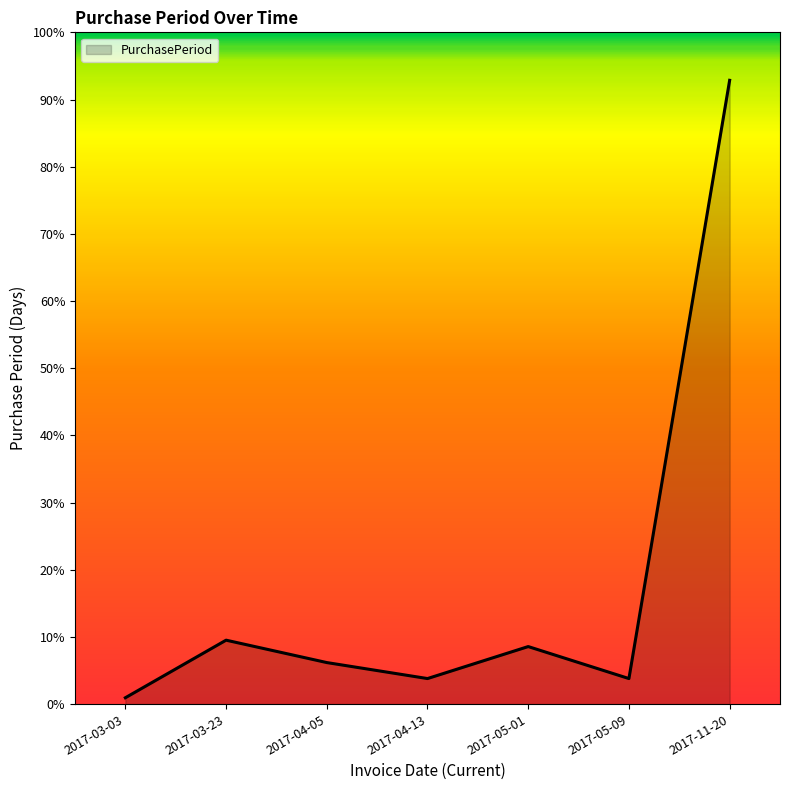

Does the chart display data point markers on the line(s)?

No